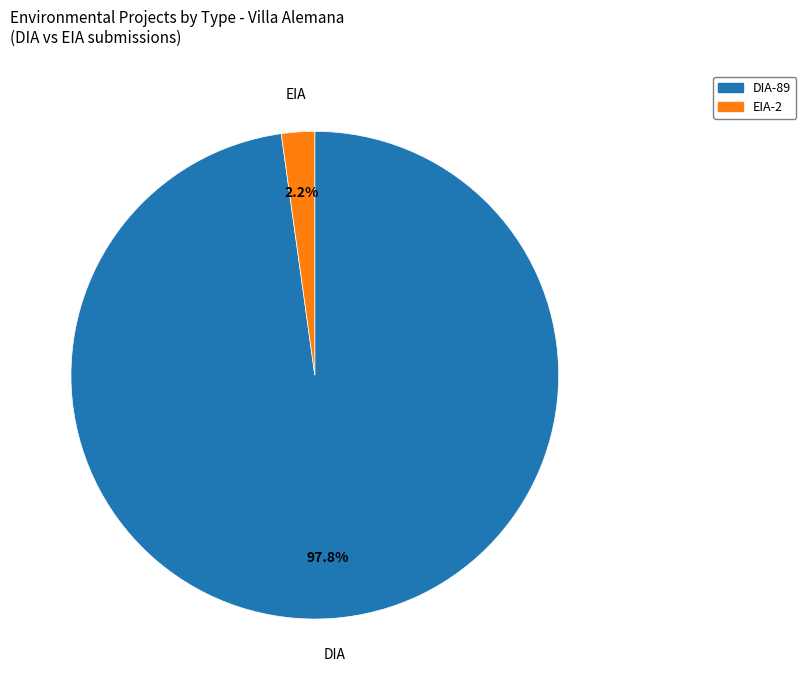

What is the smallest slice in the pie chart?

EIA